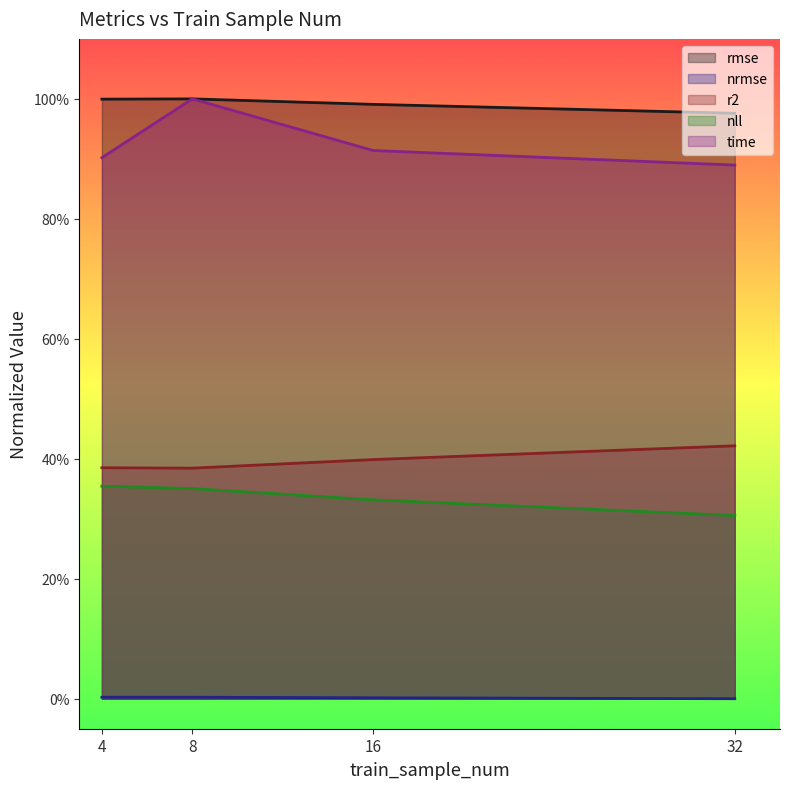

Rank the series by their maximum value, from lowest to highest.

nrmse, nll, r2, rmse, time